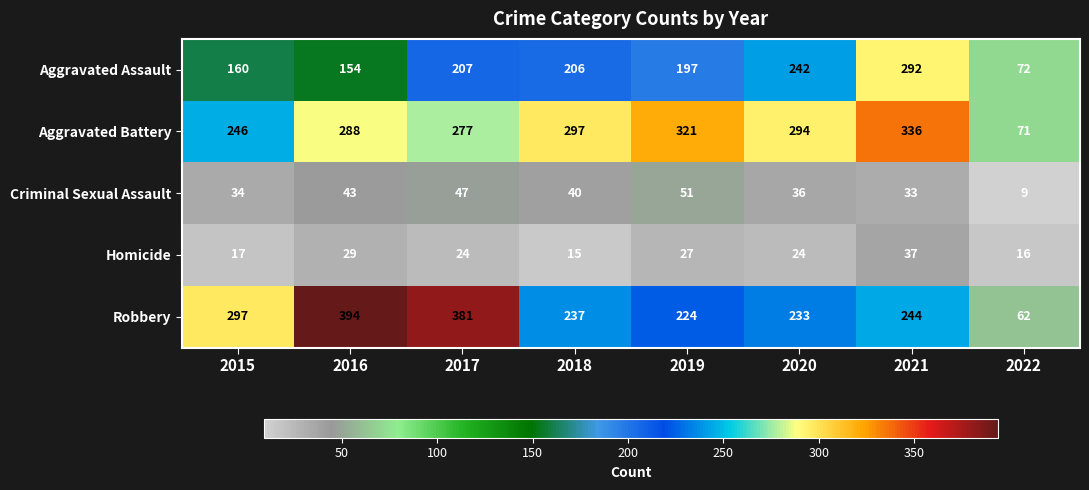

What is the total value across all series at 2022?

230